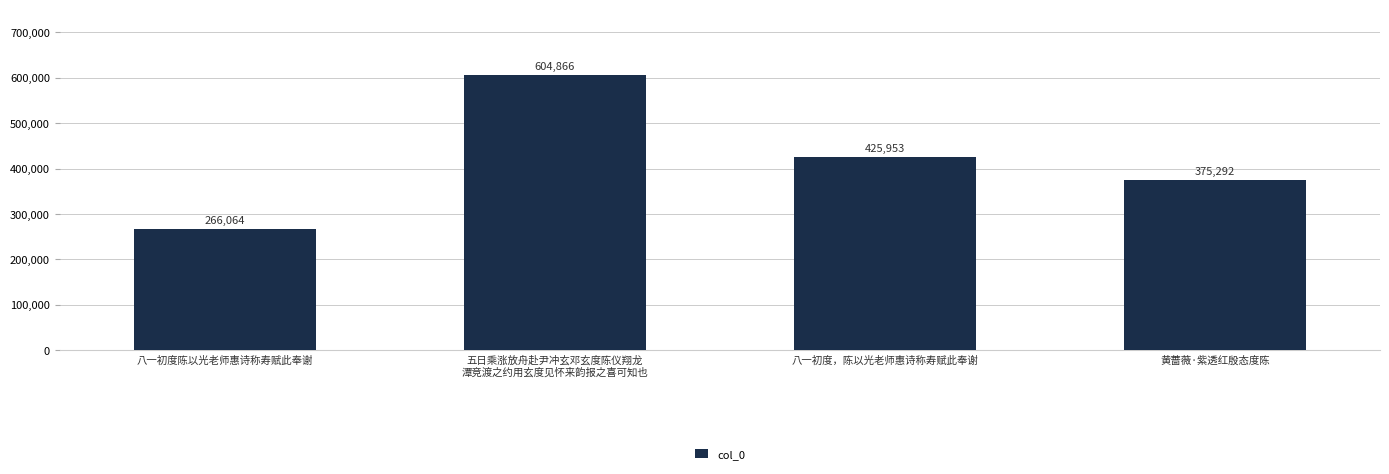

What is the label of the 1st bar from the left?

八一初度陈以光老师惠诗称寿赋此奉谢